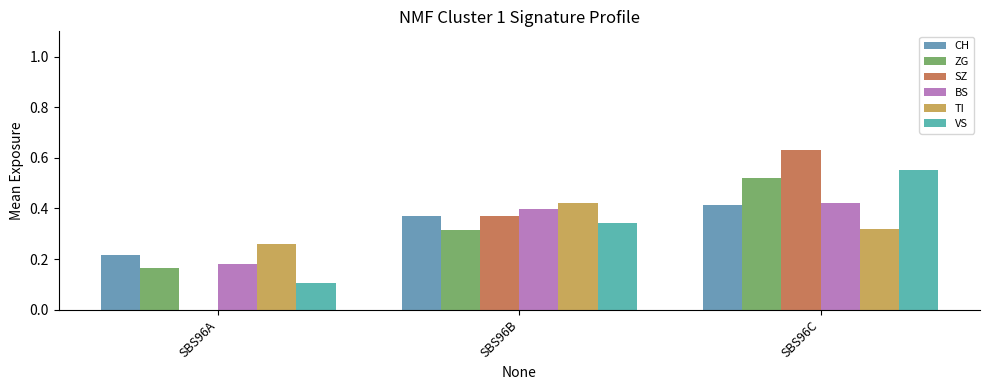

Which label corresponds to the smallest value in the chart?

SBS96A